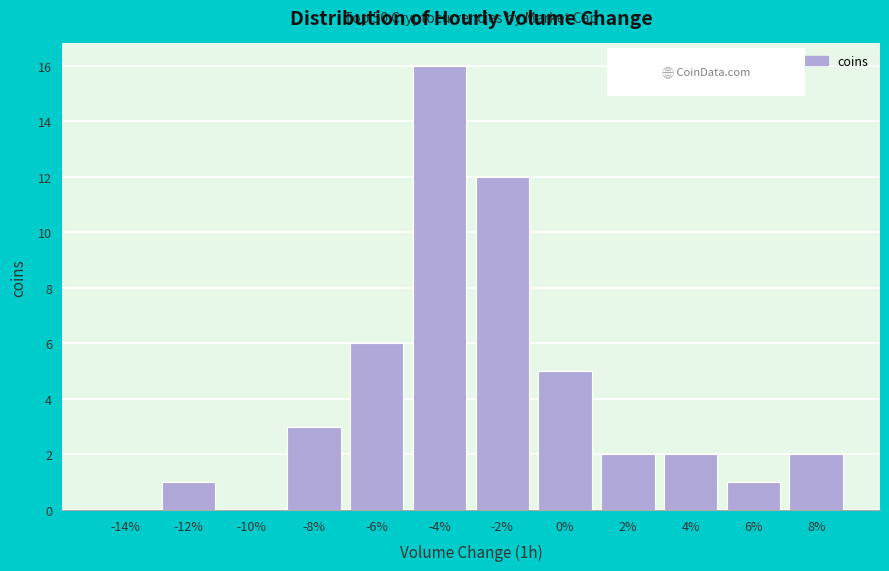

Reading left to right, list all the values displayed in this chart.

-14%=0	-12%=1	-10%=0	-8%=3	-6%=6	-4%=16	-2%=12	0%=5	2%=2	4%=2	6%=1	8%=2